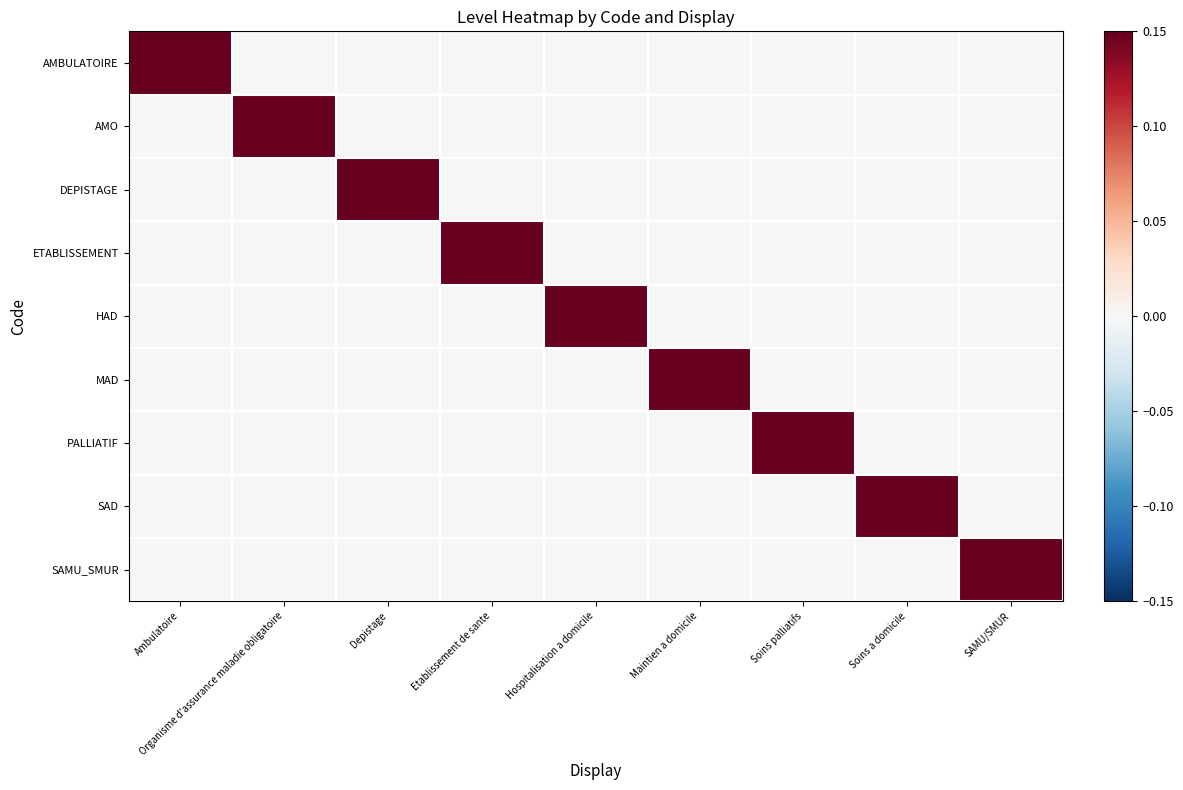

Reading right to left, extract all data points from this chart.

AMBULATOIRE: SAMU/SMUR=0	Soins a domicile=0	Soins palliatifs=0	Maintien a domicile=0	Hospitalisation a domicile=0	Etablissement de sante=0	Depistage=0	Organisme d'assurance maladie obligatoire=0	Ambulatoire=1
AMO: SAMU/SMUR=0	Soins a domicile=0	Soins palliatifs=0	Maintien a domicile=0	Hospitalisation a domicile=0	Etablissement de sante=0	Depistage=0	Organisme d'assurance maladie obligatoire=1	Ambulatoire=0
DEPISTAGE: SAMU/SMUR=0	Soins a domicile=0	Soins palliatifs=0	Maintien a domicile=0	Hospitalisation a domicile=0	Etablissement de sante=0	Depistage=1	Organisme d'assurance maladie obligatoire=0	Ambulatoire=0
ETABLISSEMENT: SAMU/SMUR=0	Soins a domicile=0	Soins palliatifs=0	Maintien a domicile=0	Hospitalisation a domicile=0	Etablissement de sante=1	Depistage=0	Organisme d'assurance maladie obligatoire=0	Ambulatoire=0
HAD: SAMU/SMUR=0	Soins a domicile=0	Soins palliatifs=0	Maintien a domicile=0	Hospitalisation a domicile=1	Etablissement de sante=0	Depistage=0	Organisme d'assurance maladie obligatoire=0	Ambulatoire=0
MAD: SAMU/SMUR=0	Soins a domicile=0	Soins palliatifs=0	Maintien a domicile=1	Hospitalisation a domicile=0	Etablissement de sante=0	Depistage=0	Organisme d'assurance maladie obligatoire=0	Ambulatoire=0
PALLIATIF: SAMU/SMUR=0	Soins a domicile=0	Soins palliatifs=1	Maintien a domicile=0	Hospitalisation a domicile=0	Etablissement de sante=0	Depistage=0	Organisme d'assurance maladie obligatoire=0	Ambulatoire=0
SAD: SAMU/SMUR=0	Soins a domicile=1	Soins palliatifs=0	Maintien a domicile=0	Hospitalisation a domicile=0	Etablissement de sante=0	Depistage=0	Organisme d'assurance maladie obligatoire=0	Ambulatoire=0
SAMU_SMUR: SAMU/SMUR=1	Soins a domicile=0	Soins palliatifs=0	Maintien a domicile=0	Hospitalisation a domicile=0	Etablissement de sante=0	Depistage=0	Organisme d'assurance maladie obligatoire=0	Ambulatoire=0